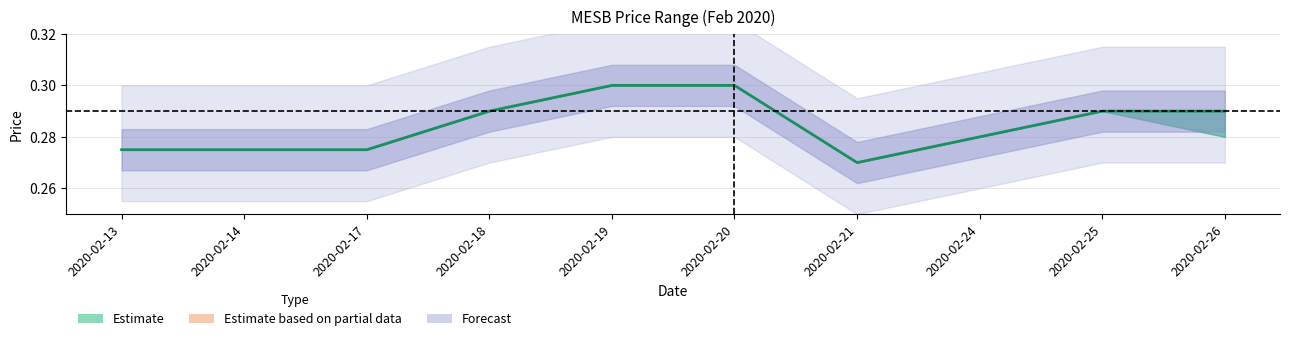

Is it true that the value at 2020-02-20 is 0.1?

False